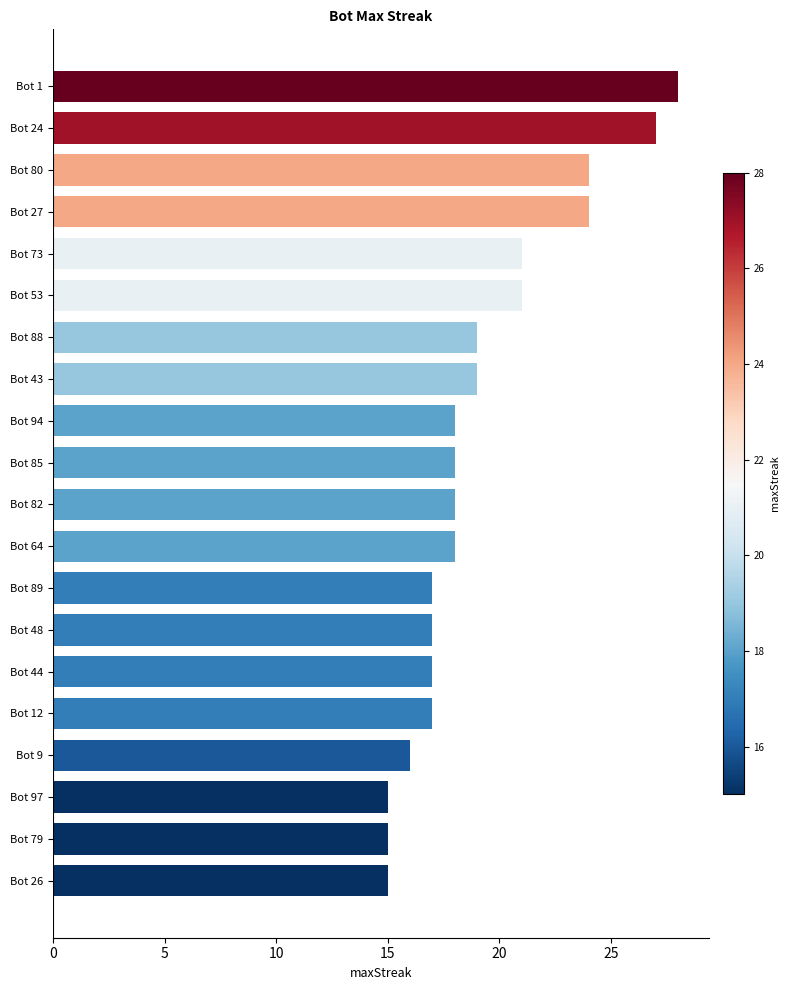

Reading bottom to top, transcribe all the data shown in this chart.

15	15	15	16	17	17	17	17	18	18	18	18	19	19	21	21	24	24	27	28